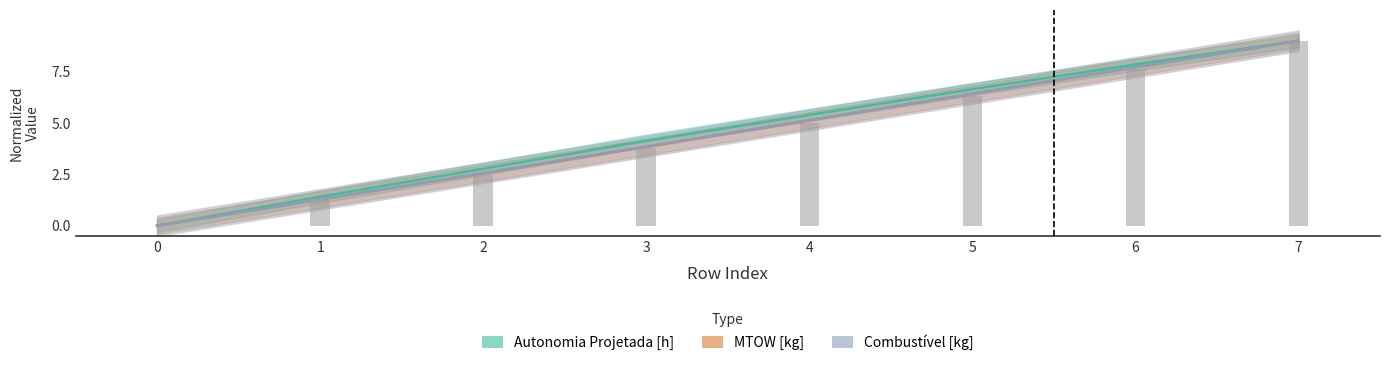

What is the difference between the maximum and minimum values in the Autonomia Projetada [h] series?

9.0